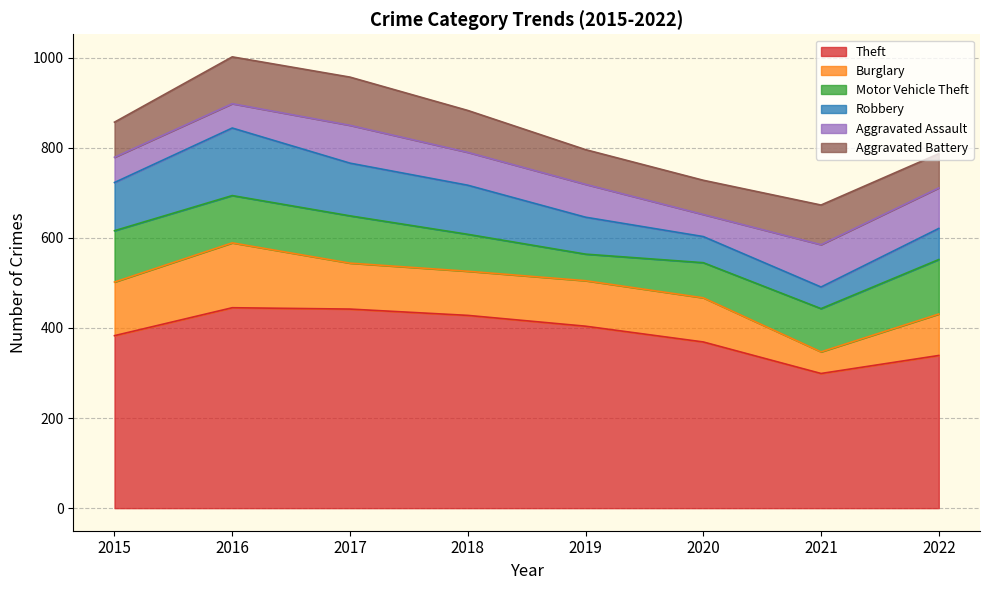

True or false: Aggravated Assault and Theft cross at least once.

False